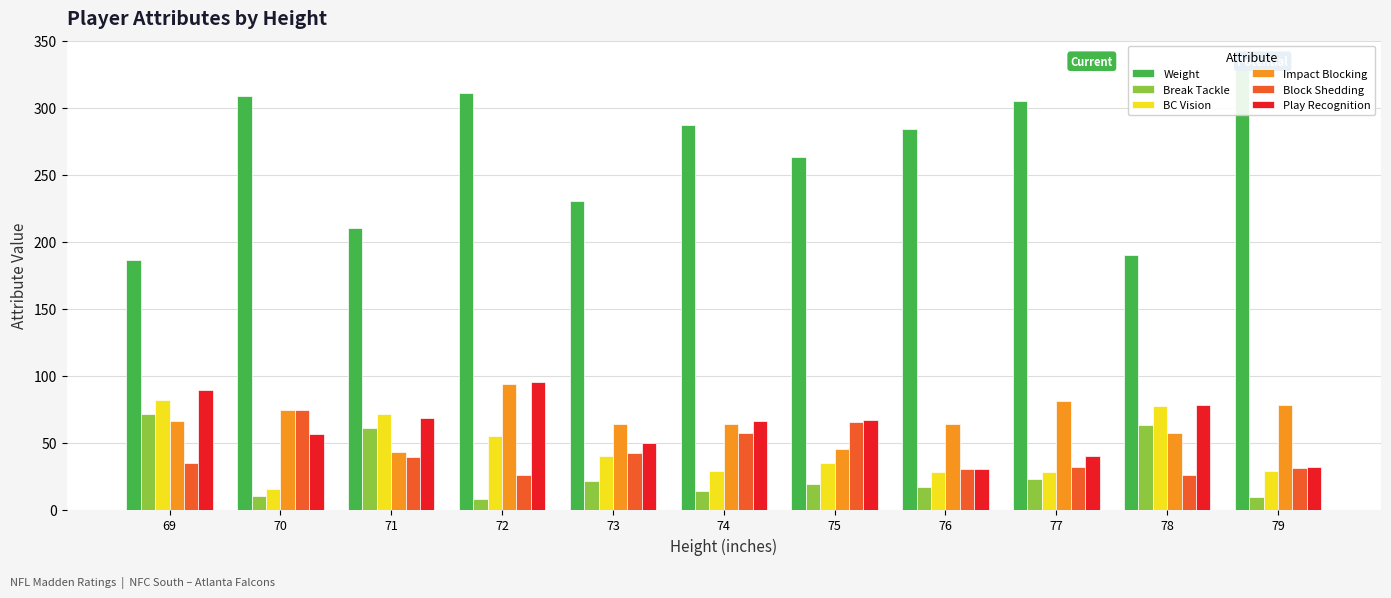

Are the bars horizontal?

No